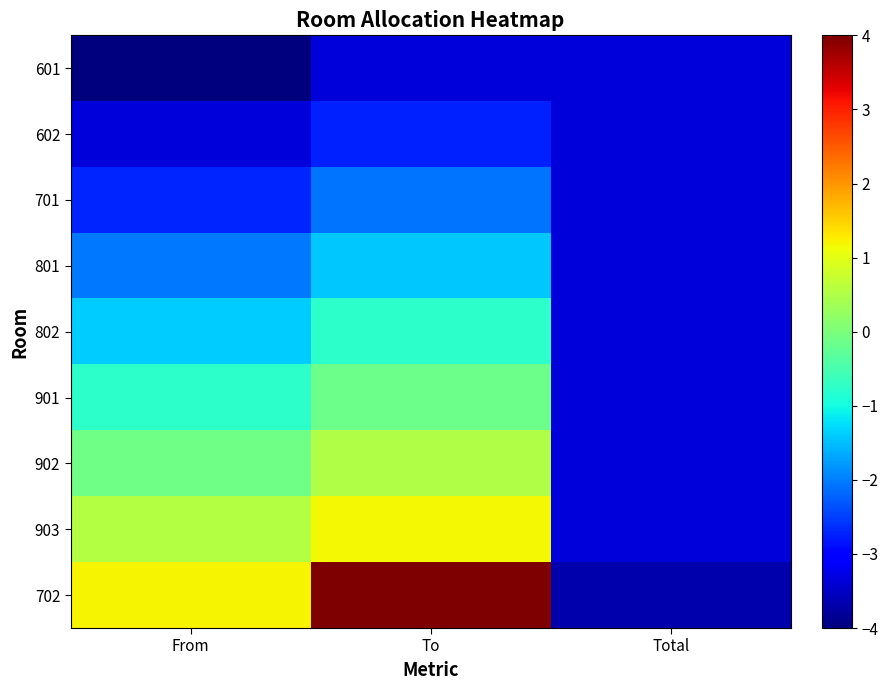

What is the total value across all series at Total?

-30.6